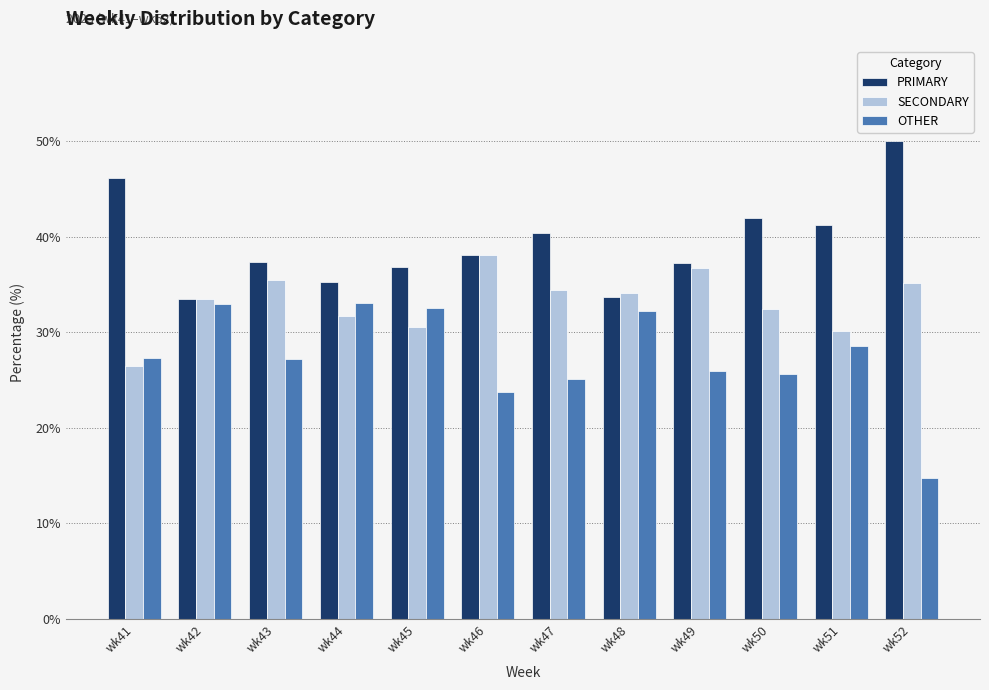

What is the difference between the highest and lowest values at wk44?

3.6